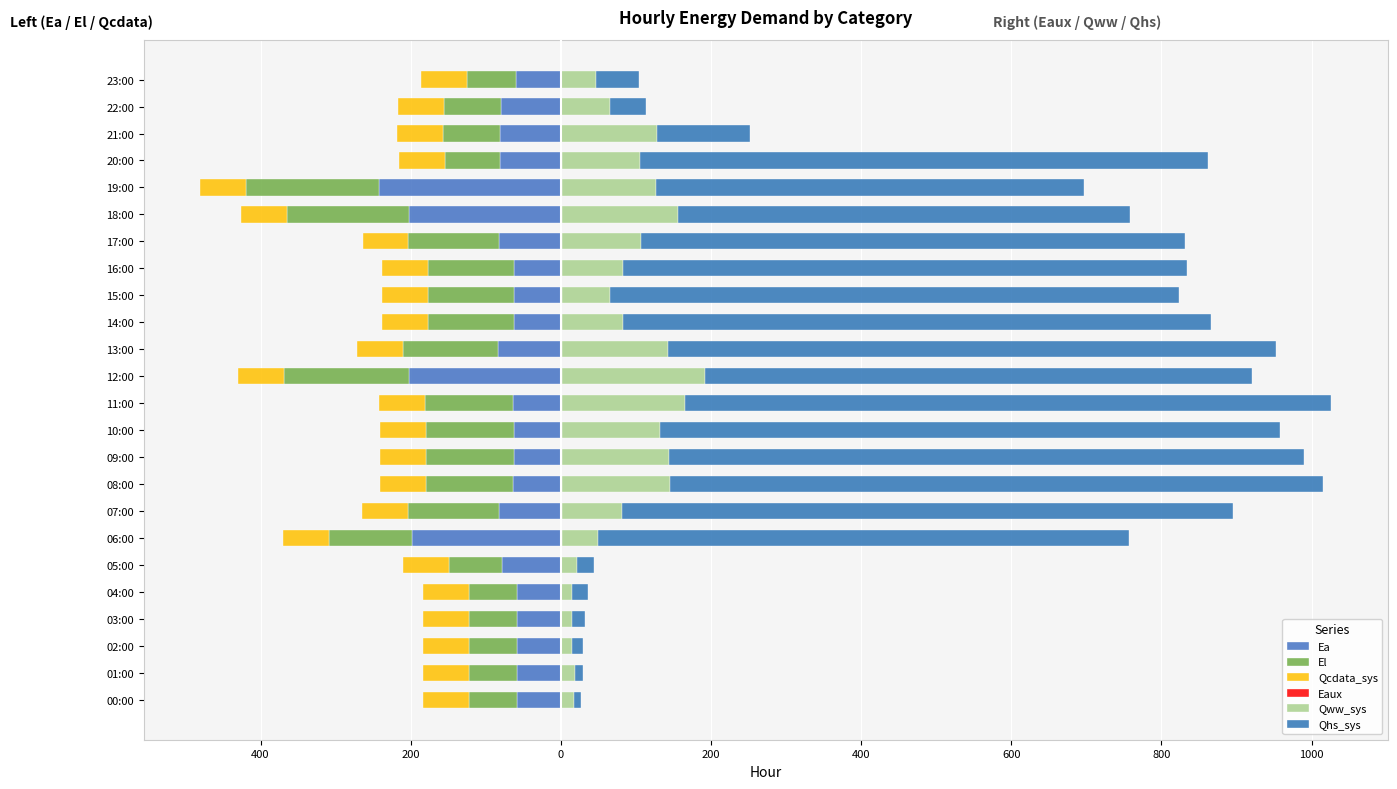

How many bars are there in each group?

6